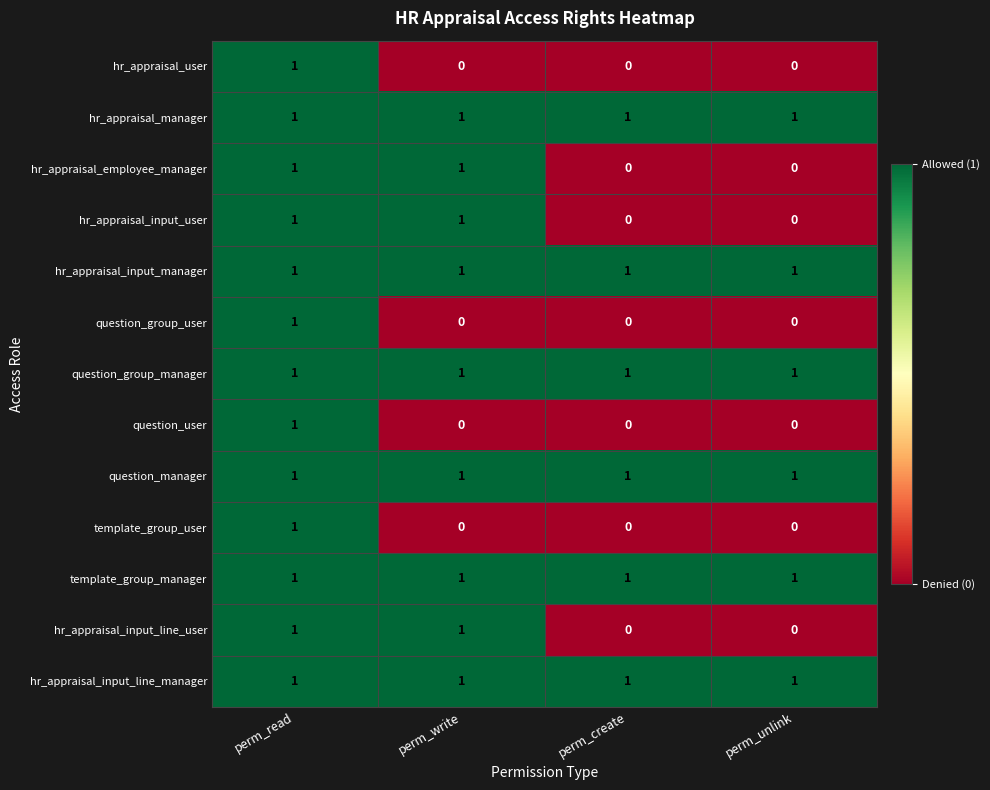

How many data points does each series have?

4